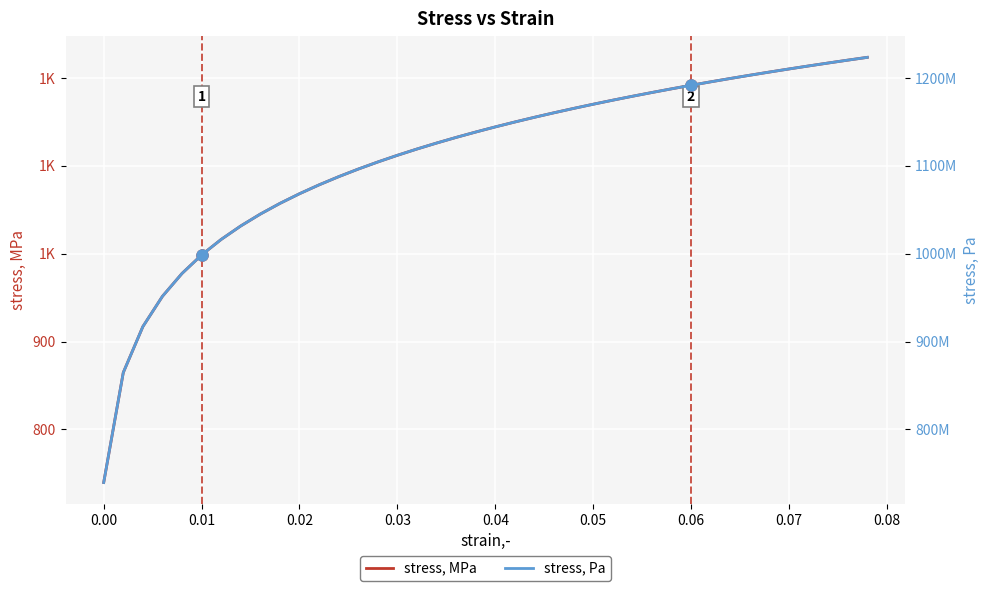

True or false: stress, Pa and stress, MPa cross at least once.

False